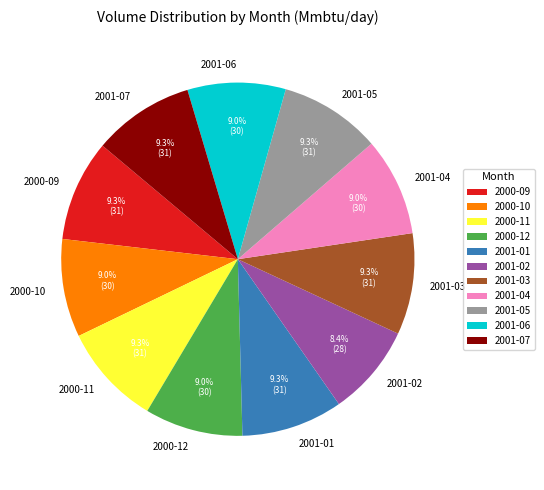

How many segments does this pie chart have?

11